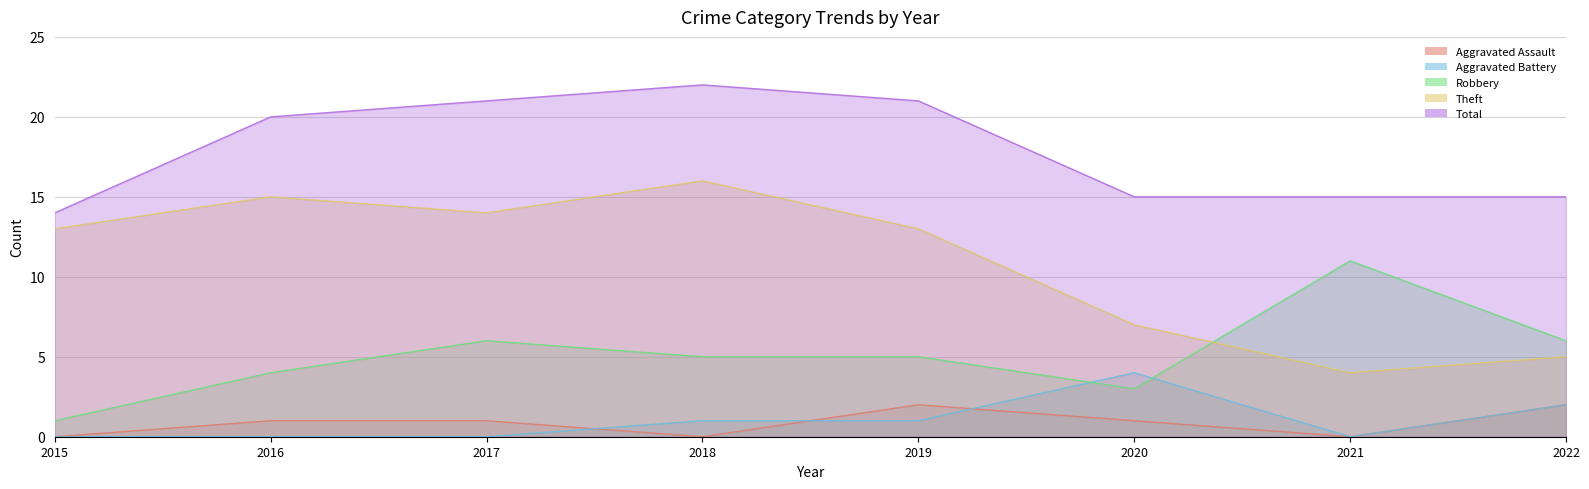

What is the difference between the maximum and minimum values in the Aggravated Assault series?

2